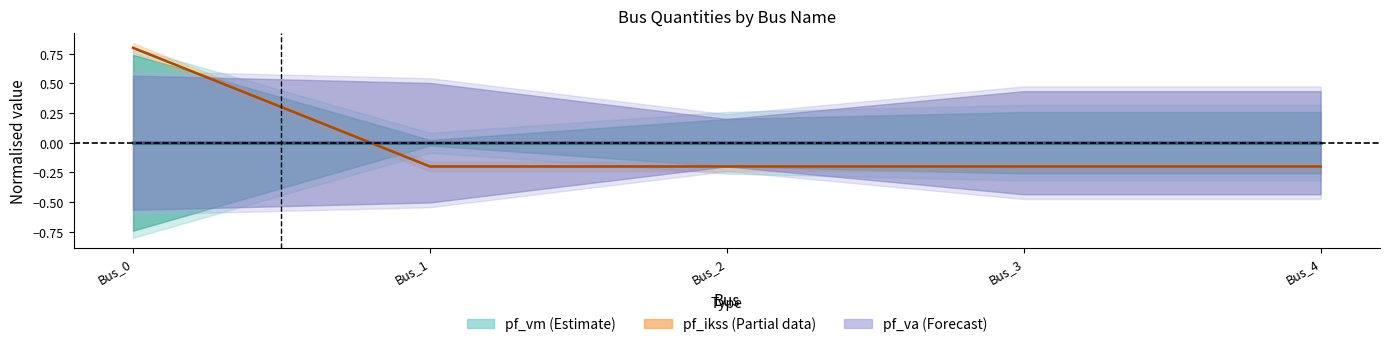

True or false: pf_vm_a_pu has a value of 0.0 at Bus_1.

True